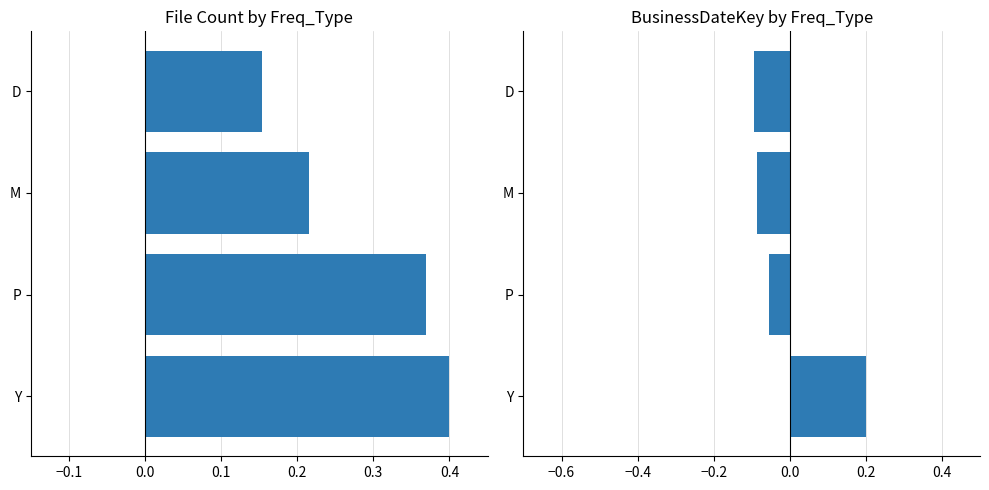

At how many categories does at least one series exceed 0?

4